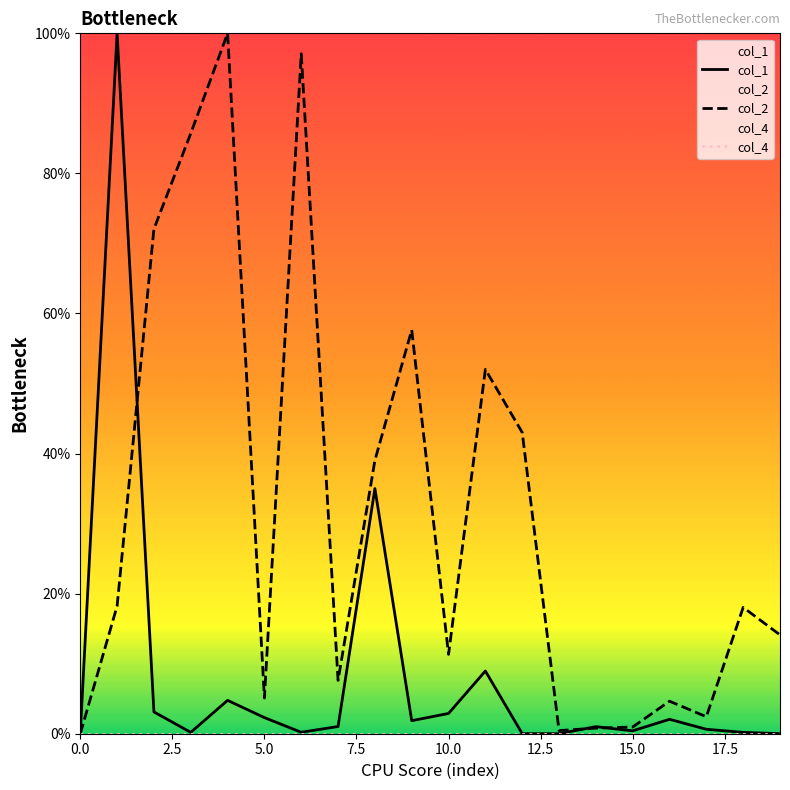

What is the average value of the col_1 series?

8.2